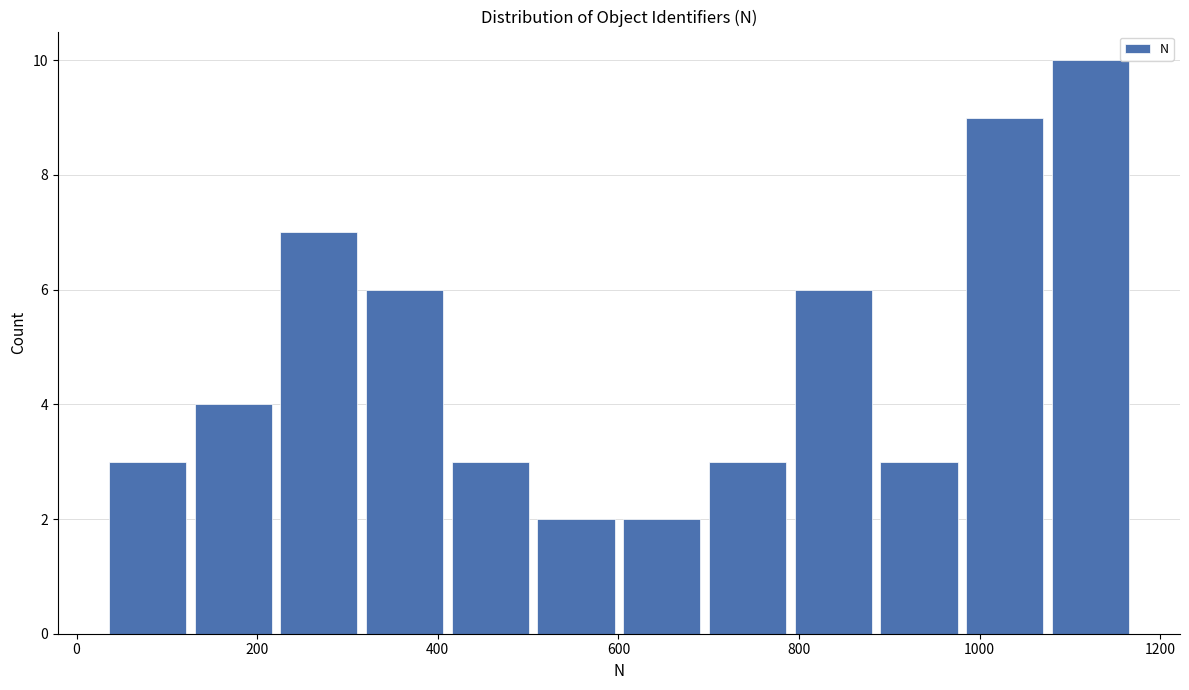

Reading left to right, list every bar in this chart as the range it spans on the x-axis followed by its height. Neither the bar edges nor the heights are printed on the chart, so give them approximately, as read against the axes.

40 to 120: 3
120 to 220: 4
220 to 320: 7
320 to 420: 6
420 to 500: 3
500 to 600: 2
600 to 700: 2
700 to 800: 3
800 to 880: 6
880 to 980: 3
980 to 1080: 9
1080 to 1180: 10